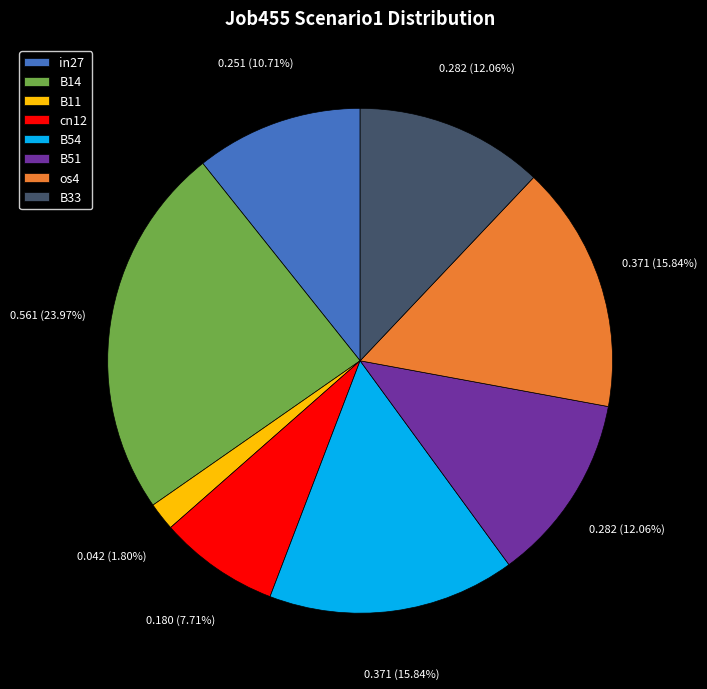

Between B14 and B51, which is larger?

B14